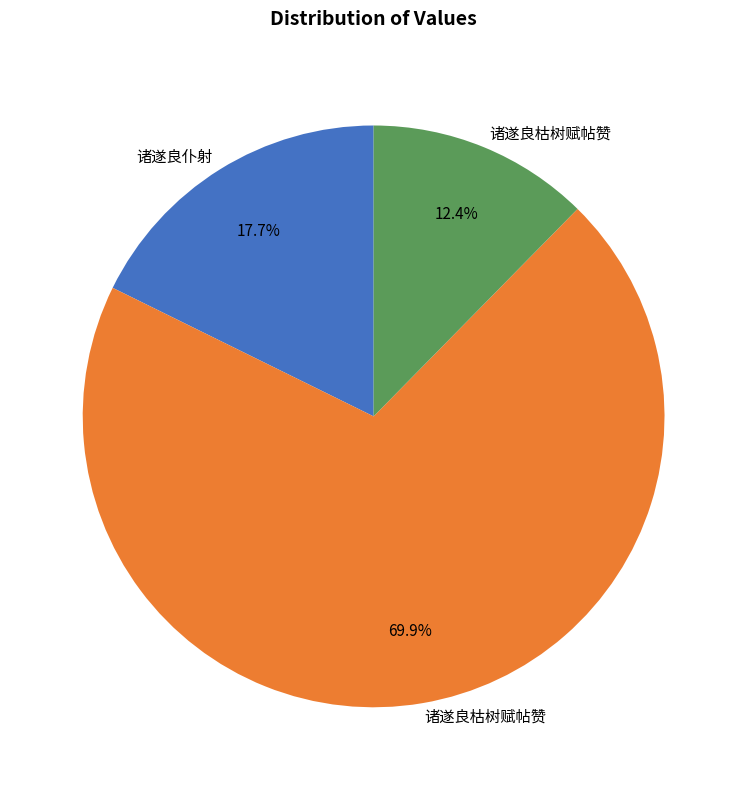

Is there any slice that represents more than half of the pie?

Yes